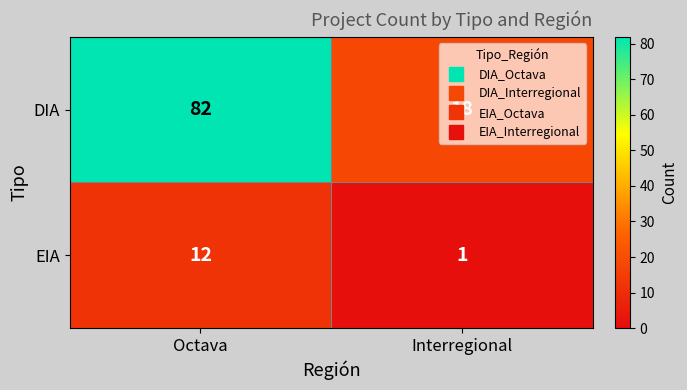

Which series has the largest total across all categories?

DIA